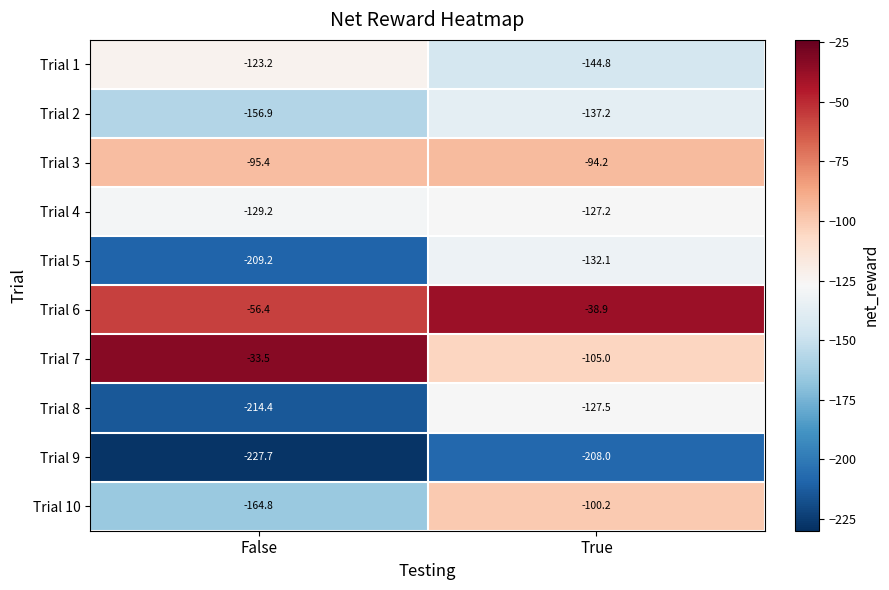

What is the minimum value shown in the chart?

-227.7